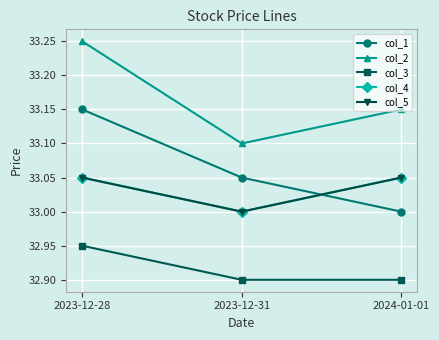

Is this an area chart (filled region under the line)?

No